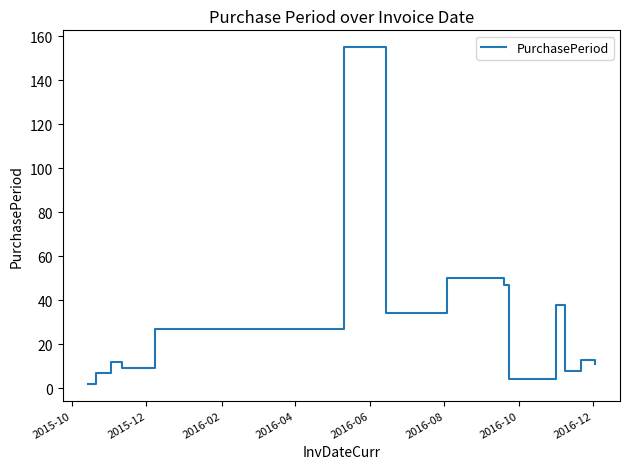

What is the maximum value shown in the chart?

155